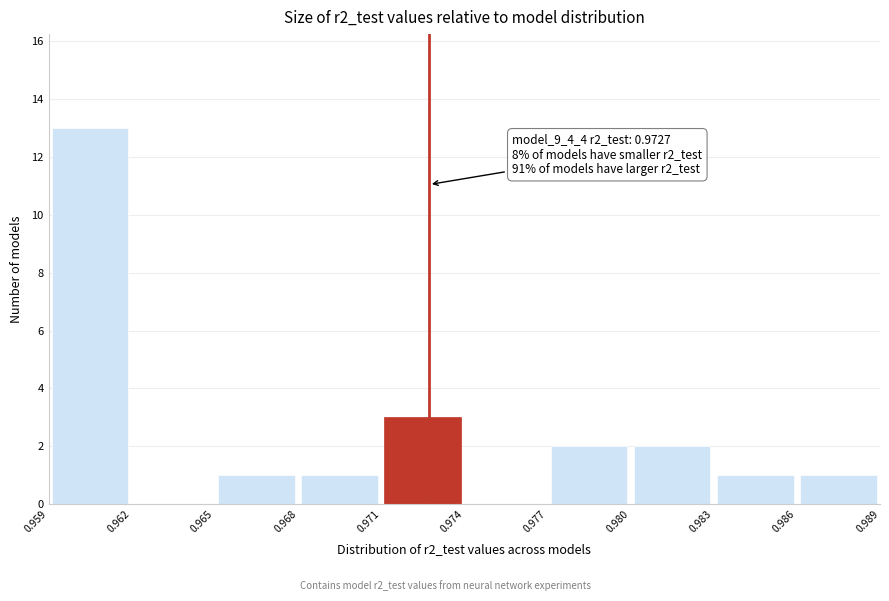

Over which range of the x-axis is the bar tallest?

0.959 to 0.962